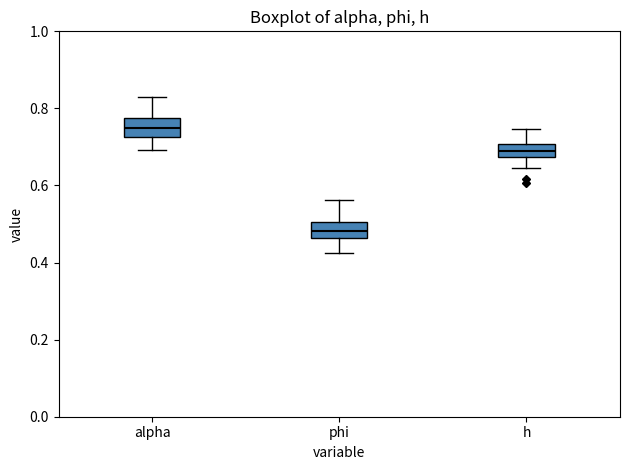

Reading left to right, read every box against the y-axis: the position of its median line, the range the box covers, and the ends of its whiskers. The values are not printed on the chart, so give them approximately, as read against the axis.

alpha: median 0.74, box 0.72 to 0.78, whiskers 0.70 to 0.84
phi: median 0.48, box 0.46 to 0.50, whiskers 0.42 to 0.56
h: median 0.68 (inside the box), box 0.68 to 0.70, whiskers 0.64 to 0.74